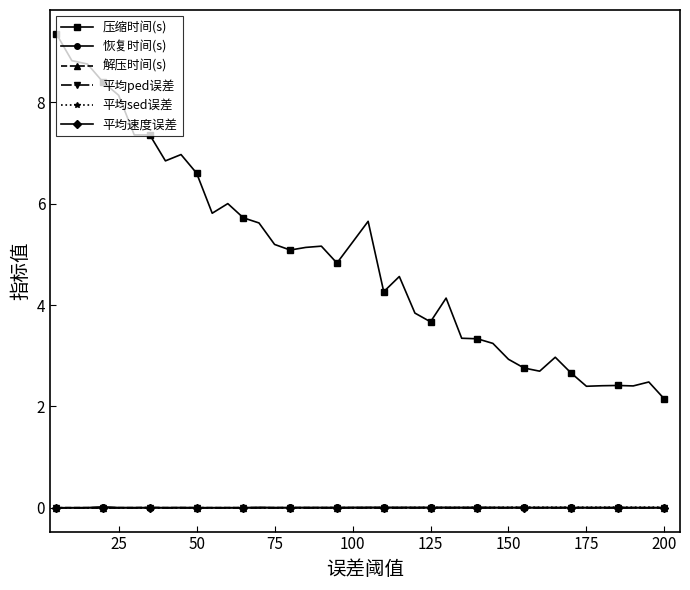

True or false: 恢复时间(s) and 压缩时间(s) intersect in this chart.

False